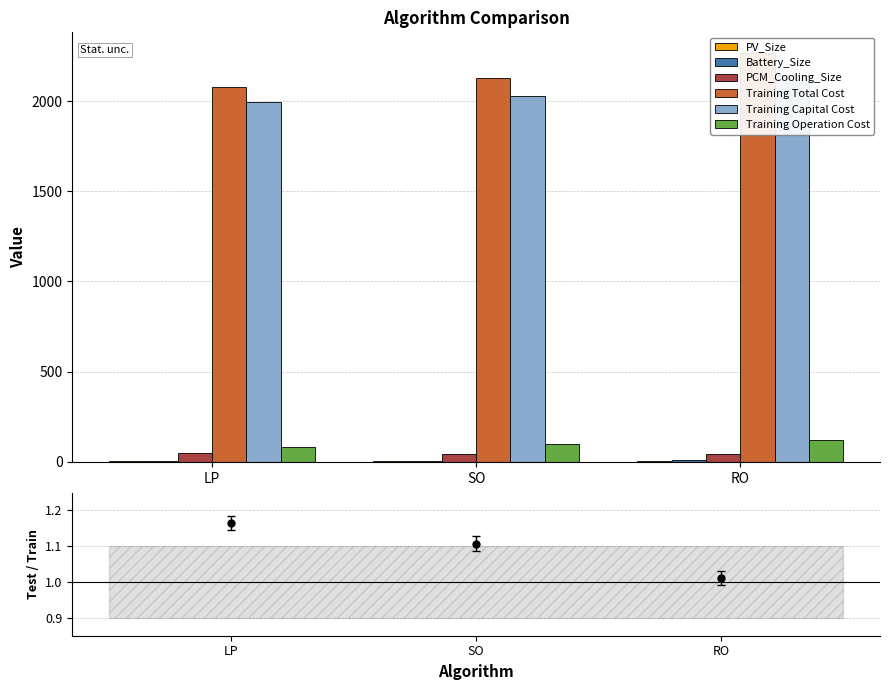

At which label is Training Capital Cost closest to 2071?

SO